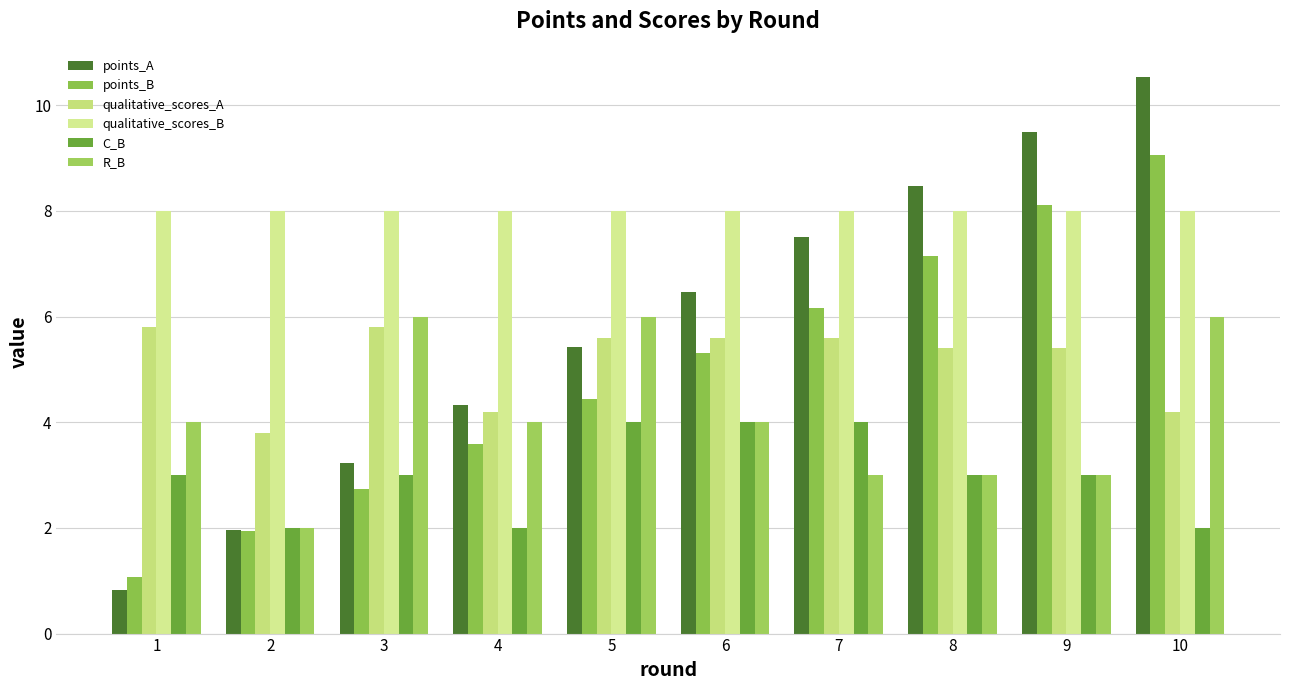

Reading left to right, list all the values displayed in this chart.

points_A: 1=0.8	2=2.0	3=3.2	4=4.3	5=5.4	6=6.5	7=7.5	8=8.5	9=9.5	10=10.5
points_B: 1=1.1	2=1.9	3=2.7	4=3.6	5=4.4	6=5.3	7=6.2	8=7.1	9=8.1	10=9.1
qualitative_scores_A: 1=5.8	2=3.8	3=5.8	4=4.2	5=5.6	6=5.6	7=5.6	8=5.4	9=5.4	10=4.2
qualitative_scores_B: 1=8.0	2=8.0	3=8.0	4=8.0	5=8.0	6=8.0	7=8.0	8=8.0	9=8.0	10=8.0
C_B: 1=3.0	2=2.0	3=3.0	4=2.0	5=4.0	6=4.0	7=4.0	8=3.0	9=3.0	10=2.0
R_B: 1=4.0	2=2.0	3=6.0	4=4.0	5=6.0	6=4.0	7=3.0	8=3.0	9=3.0	10=6.0